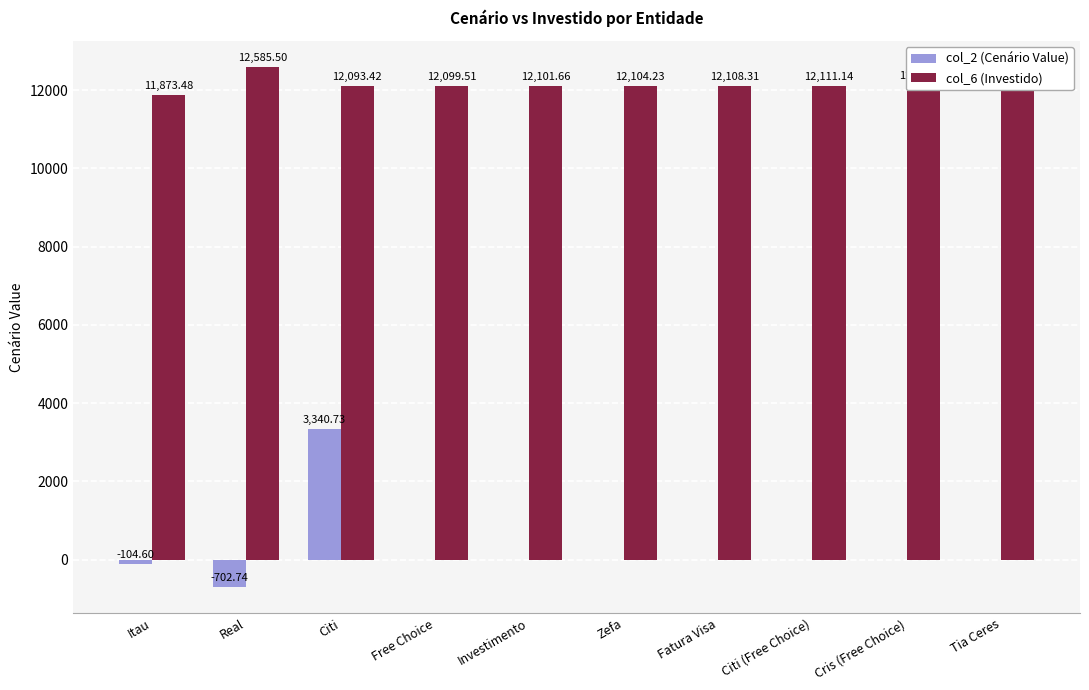

Are the bars grouped side by side (vs. stacked)?

Yes